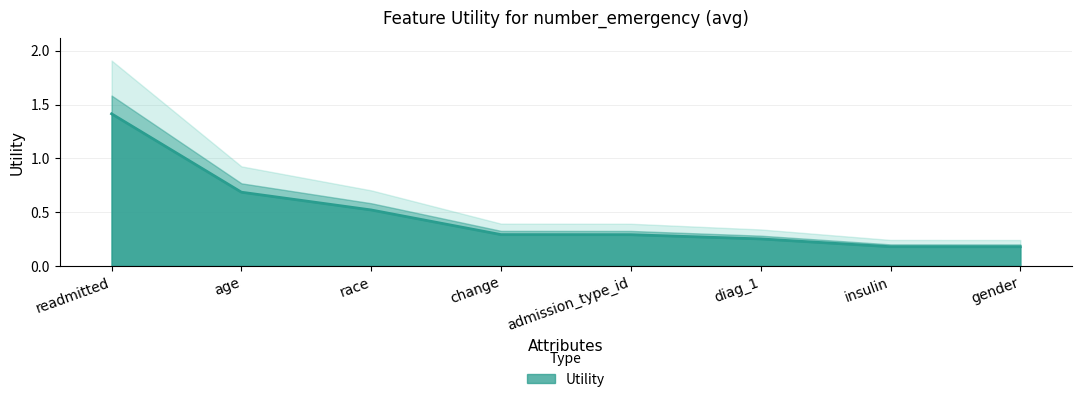

Rank the categories by value from highest to lowest.

readmitted, age, race, change, admission_type_id, diag_1, insulin, gender